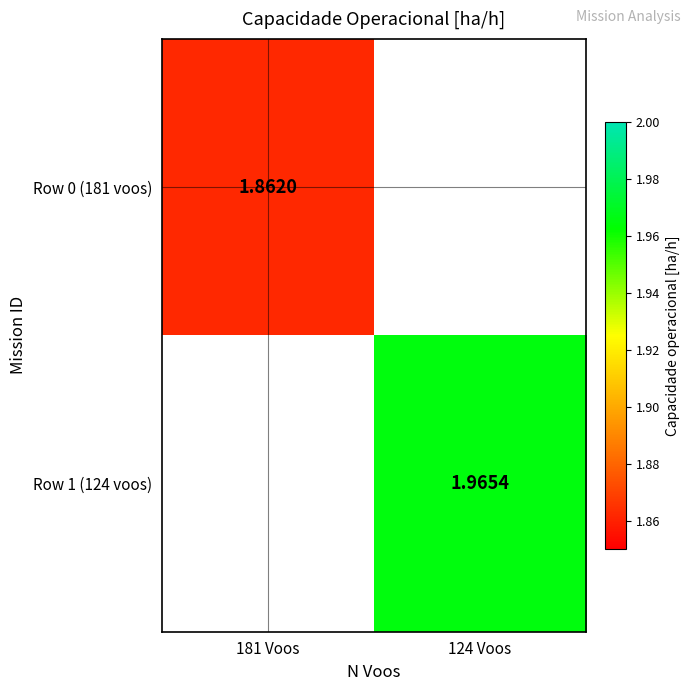

At which label is Row 0 (181 voos) closest to 1?

181 Voos